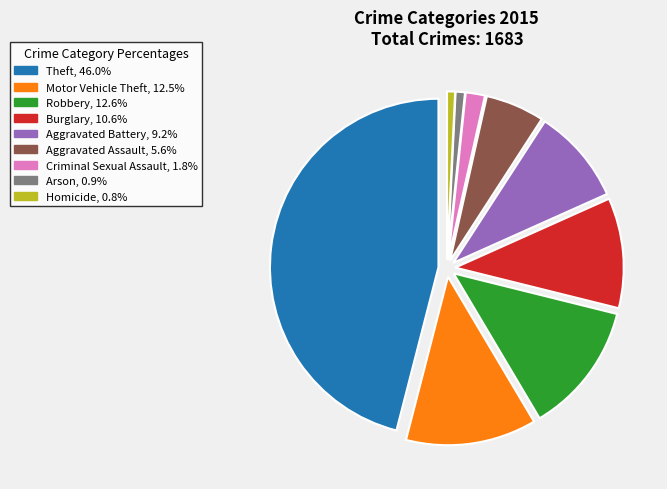

Combined, do Burglary and Aggravated Battery account for over 50%?

No